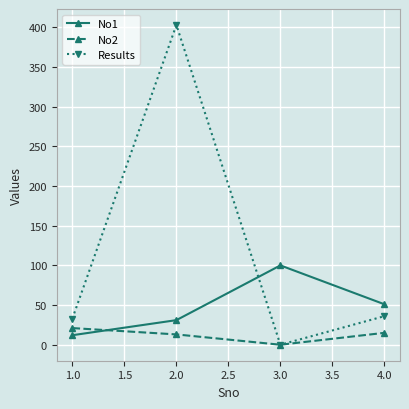

Which series has the largest total across all categories?

Results